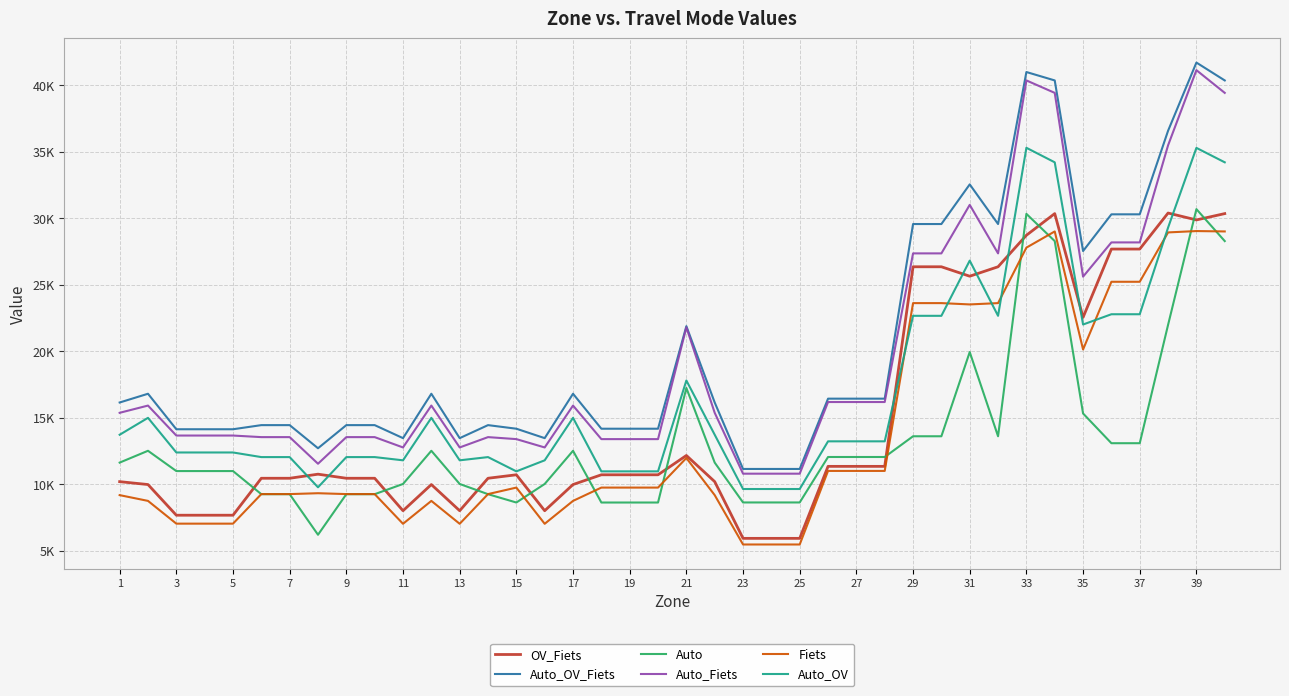

How many times do Auto_OV and Fiets cross each other?

6